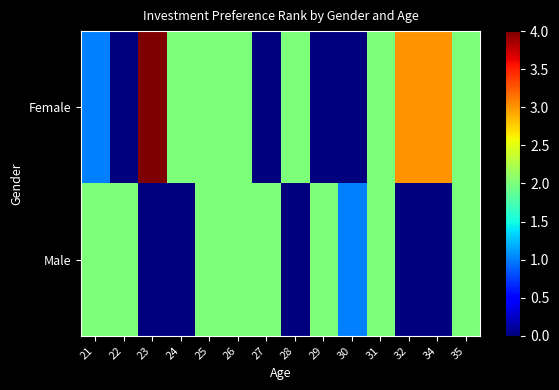

What is the total value across all series at 25?

4